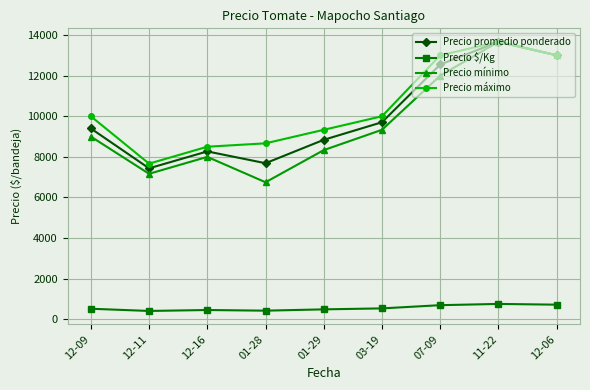

What is the minimum value for Precio mínimo?

6750.0